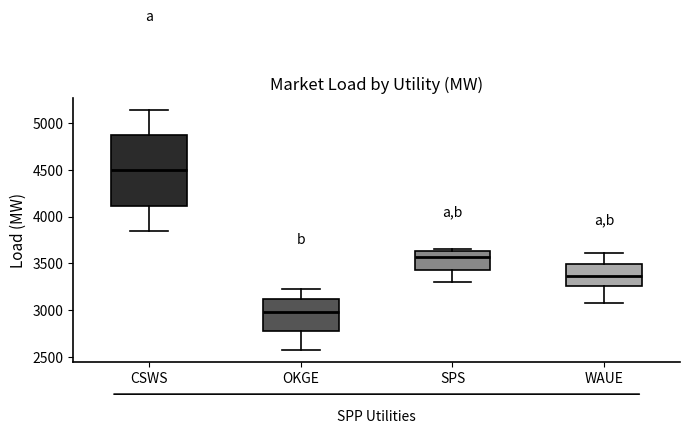

Where does the median line of the box for WAUE sit on the y-axis? The values are not printed on the chart, so give them approximately, as read against the axis.

3350